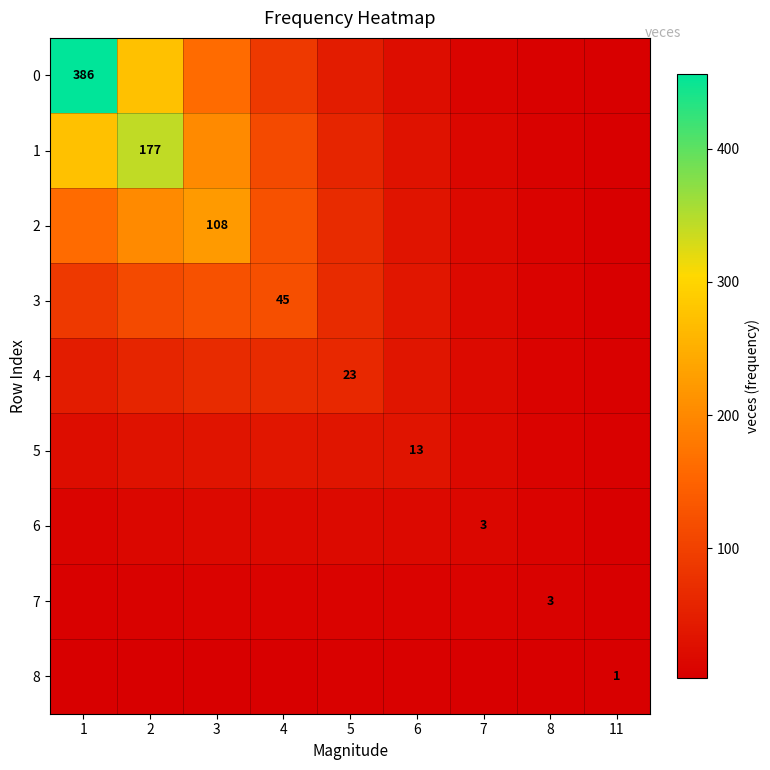

Which category has the highest value in the 2 series?

3